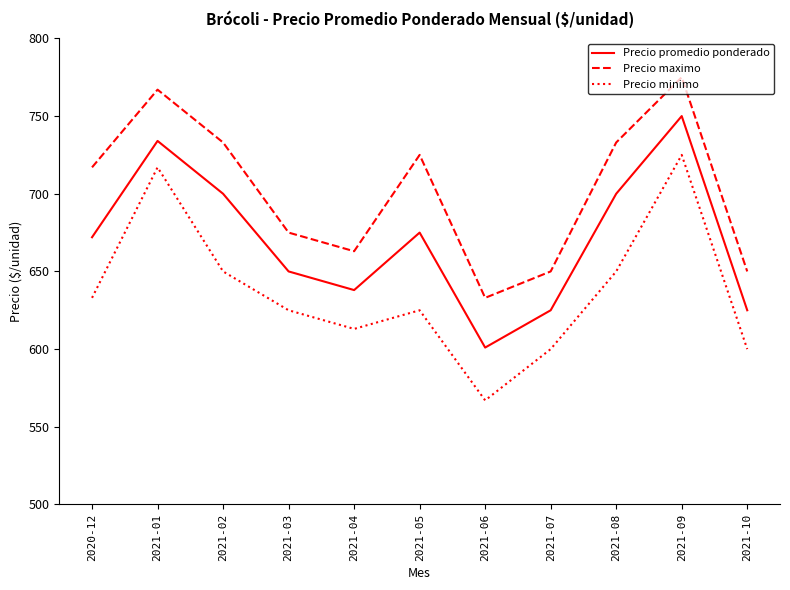

What are all the series names shown in the legend?

Precio promedio ponderado, Precio maximo, Precio minimo